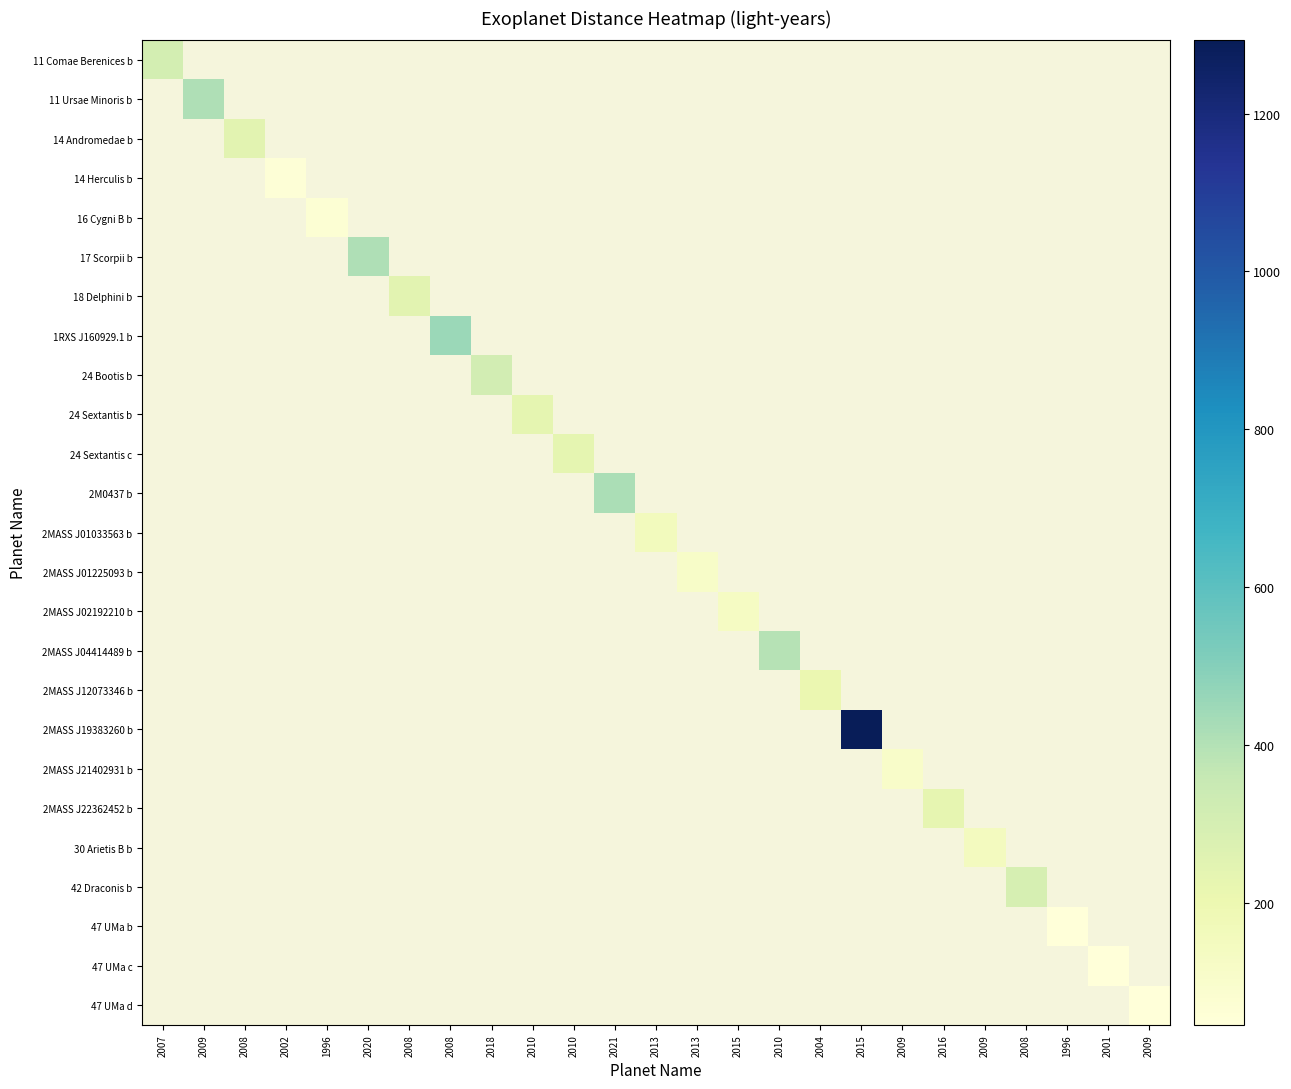

Which has a higher value, 2010 or 2008?

2008